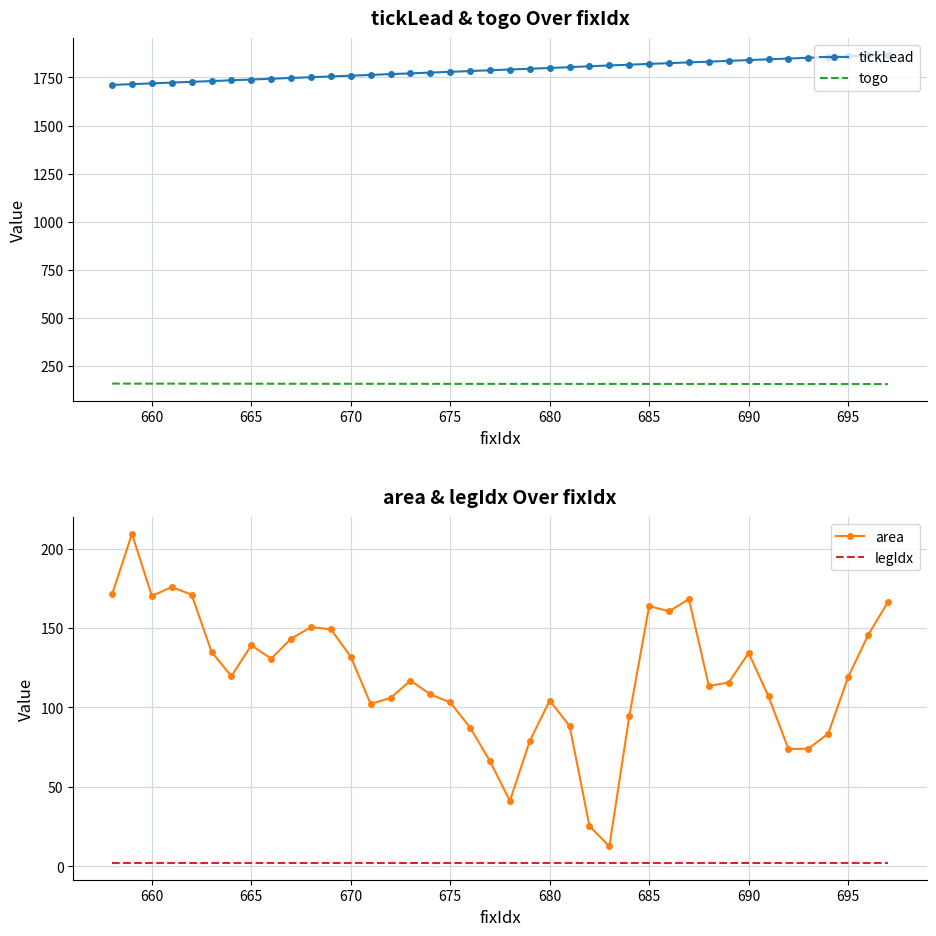

What is the maximum value for tickLead?

1867.9